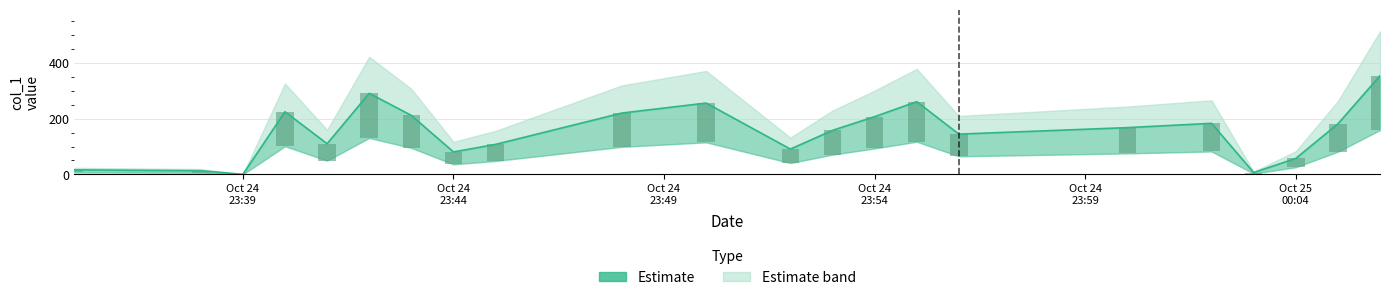

What is the change in value from Oct 24
23:39 to 19?

+41.1